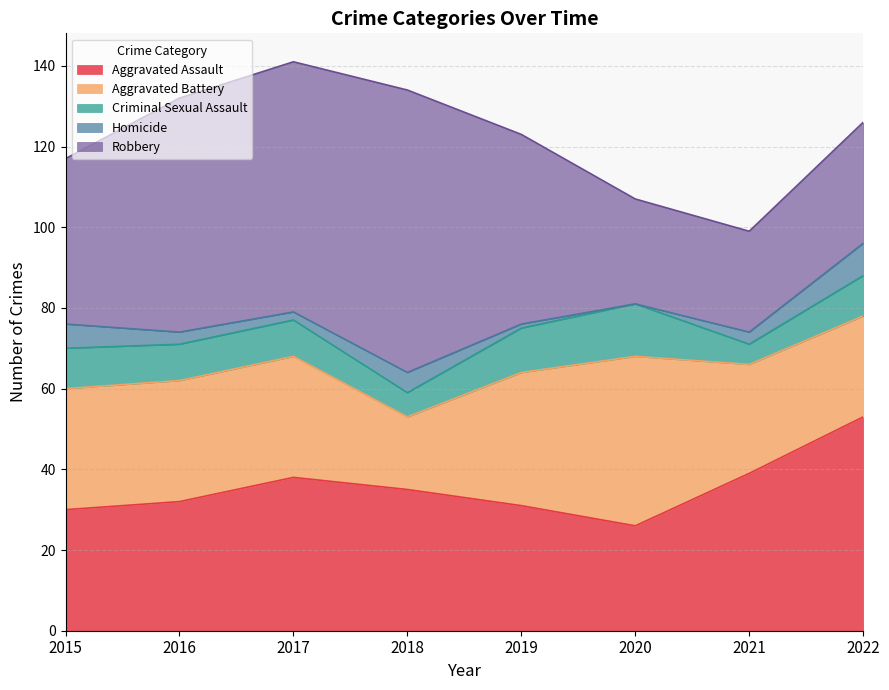

How many lines are shown in the chart?

5